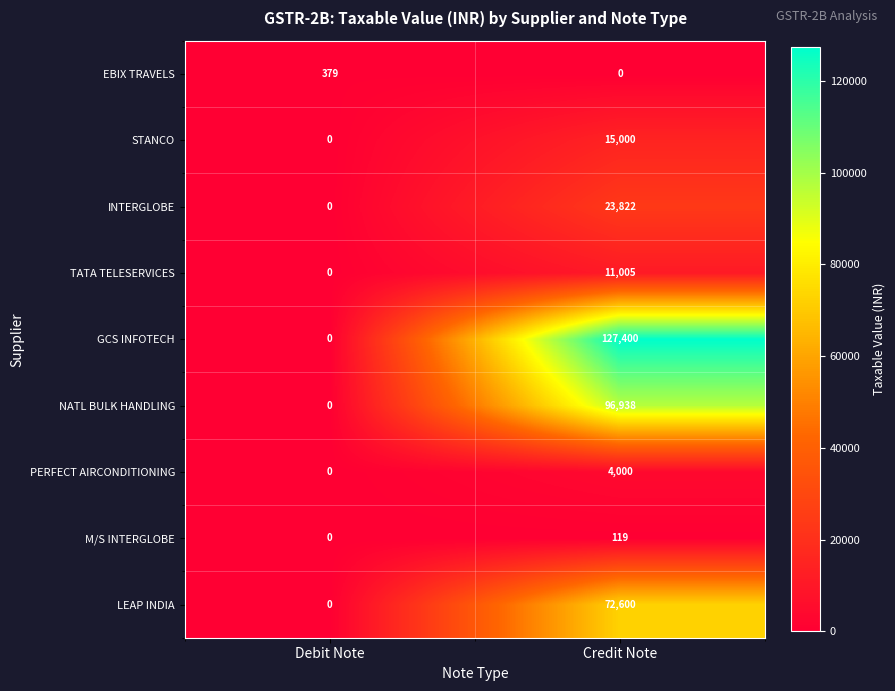

What is the spread (max minus min) of values at Debit Note?

379